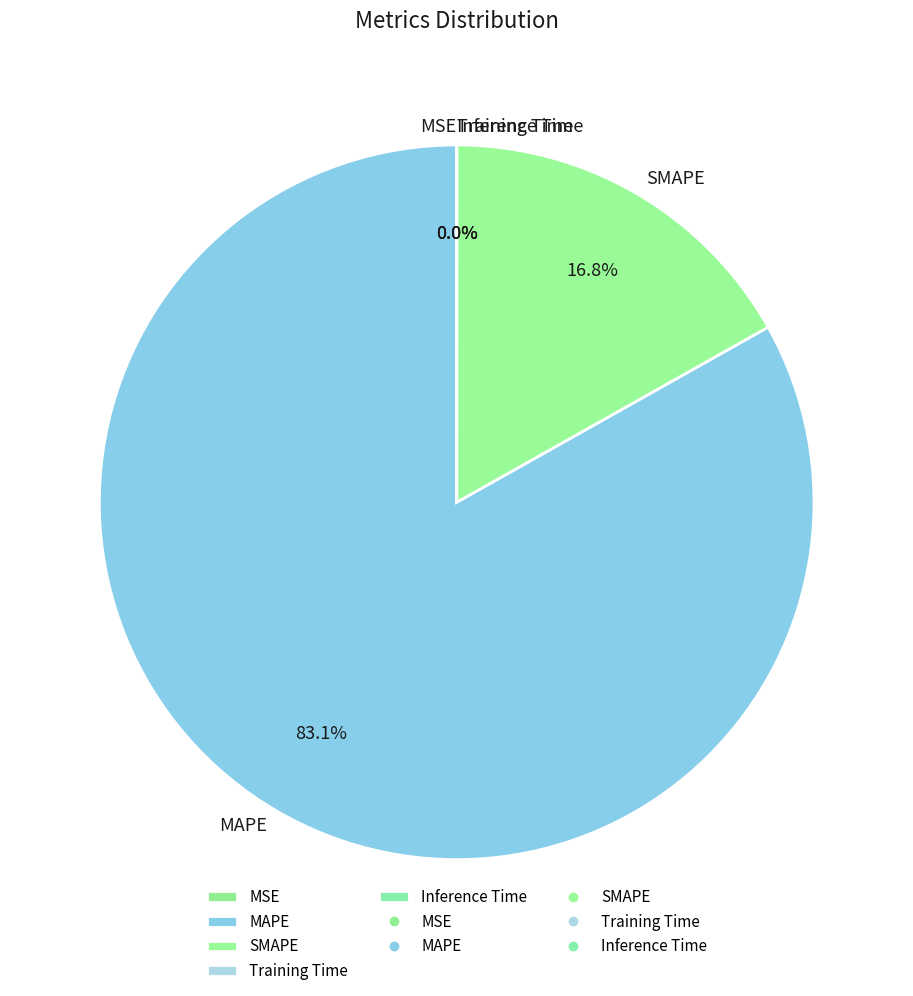

Which slice is the largest?

MAPE